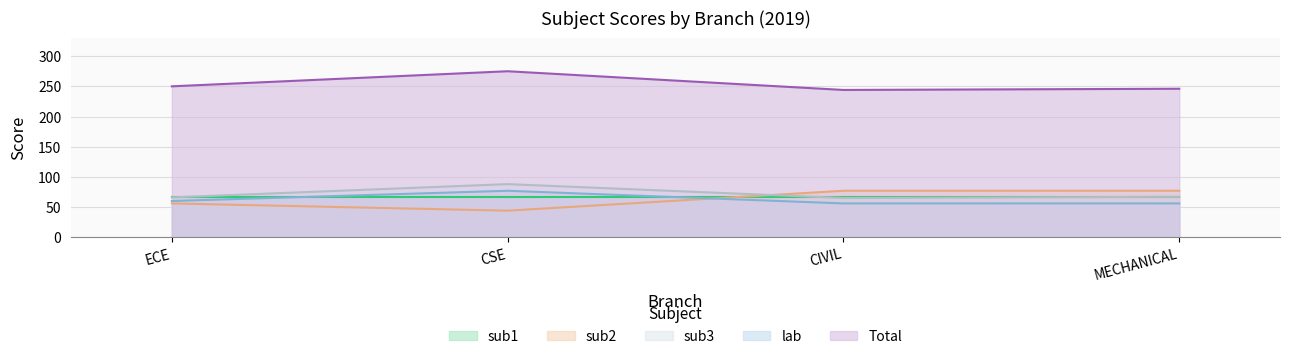

Does the chart have visible grid lines?

Yes